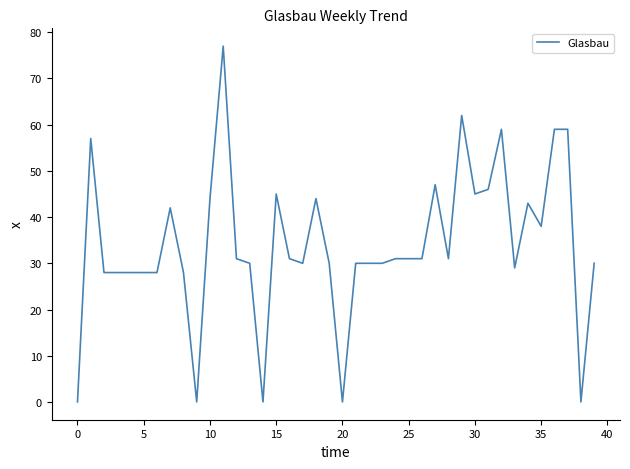

What is the difference between the maximum and second lowest values?

77